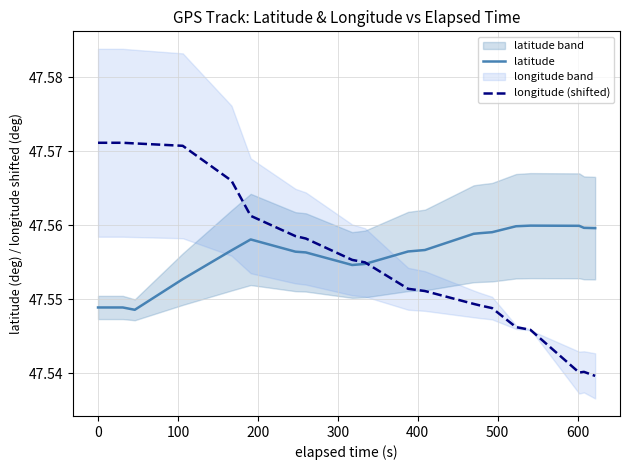

True or false: longitude (shifted) has more than 2 points higher than both neighbors.

False